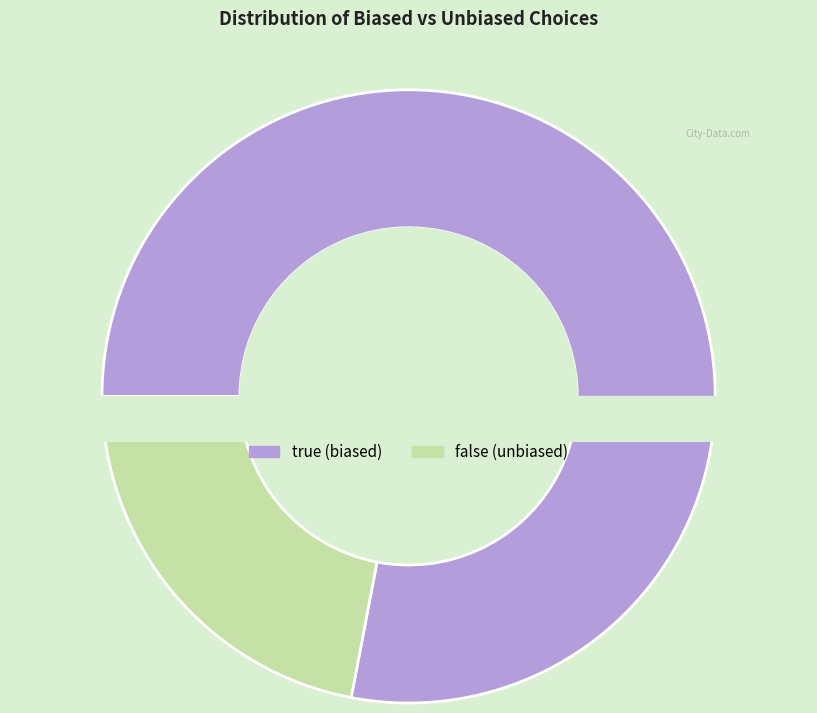

Which category has the biggest portion of the pie?

true